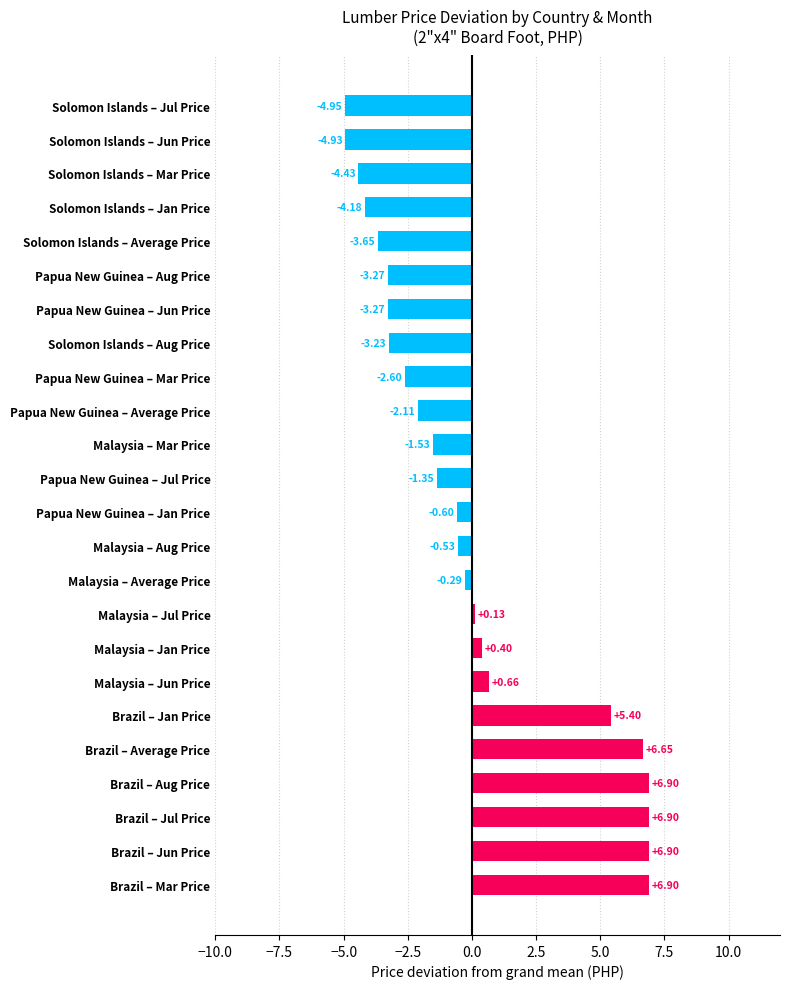

What is the difference between the second highest and second lowest values?

11.8